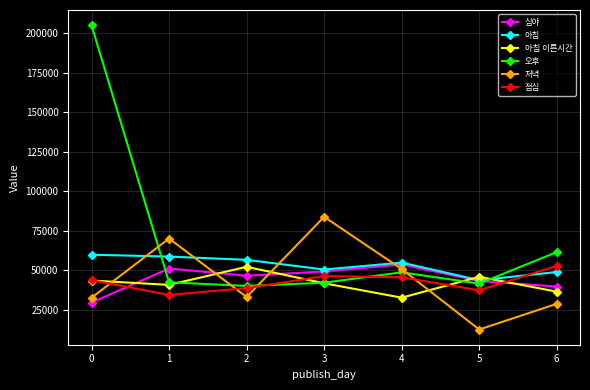

What is the sum of all 아침 이른시간 values?

293499.0